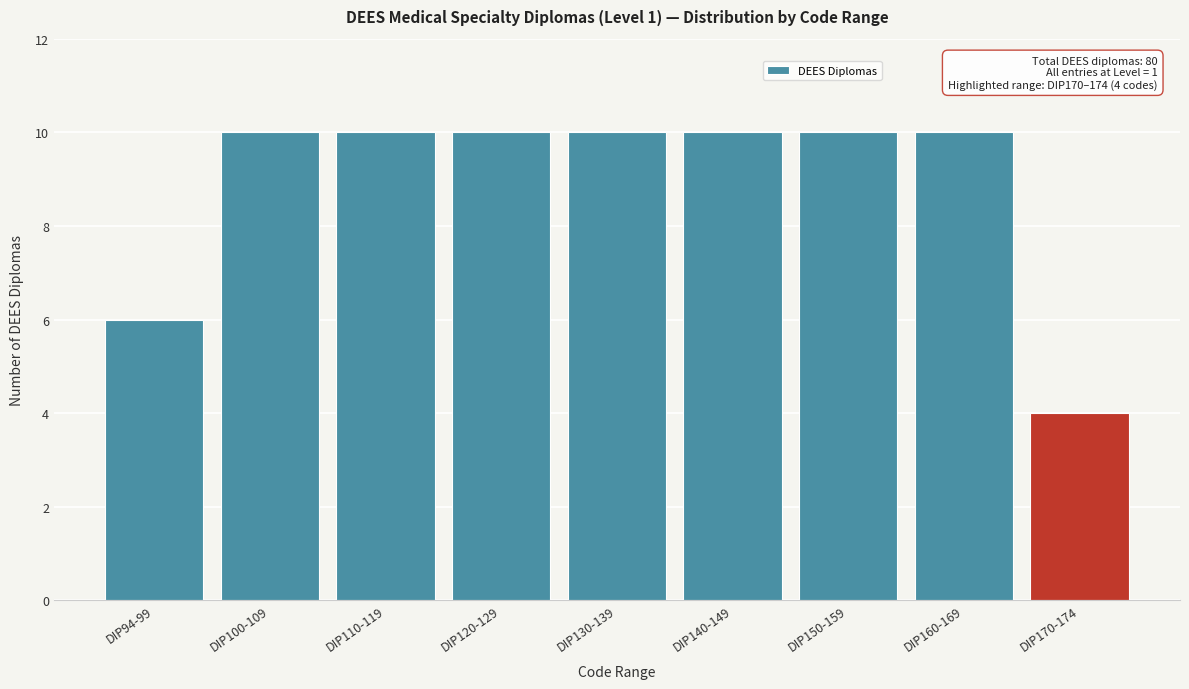

Reading left to right, transcribe all the data shown in this chart.

6	10	10	10	10	10	10	10	4